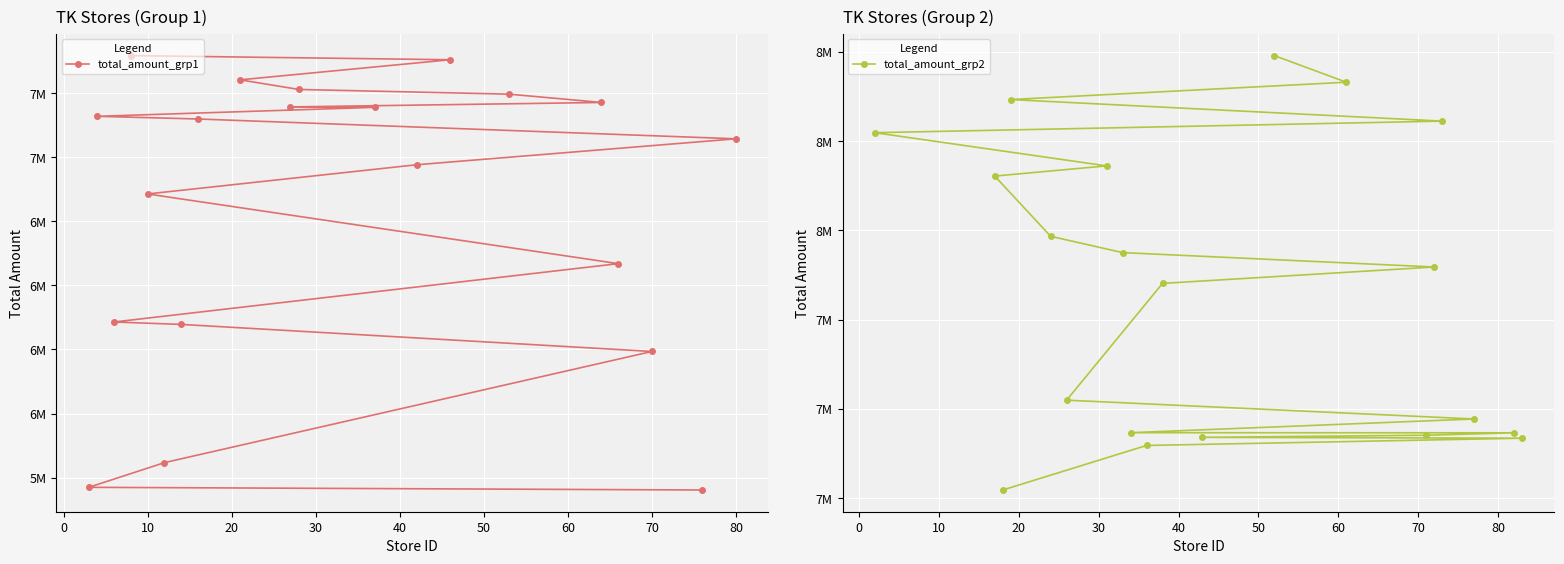

Is the value of total_amount_grp1 at 30 greater than the value of total_amount_grp2 at 90?

No